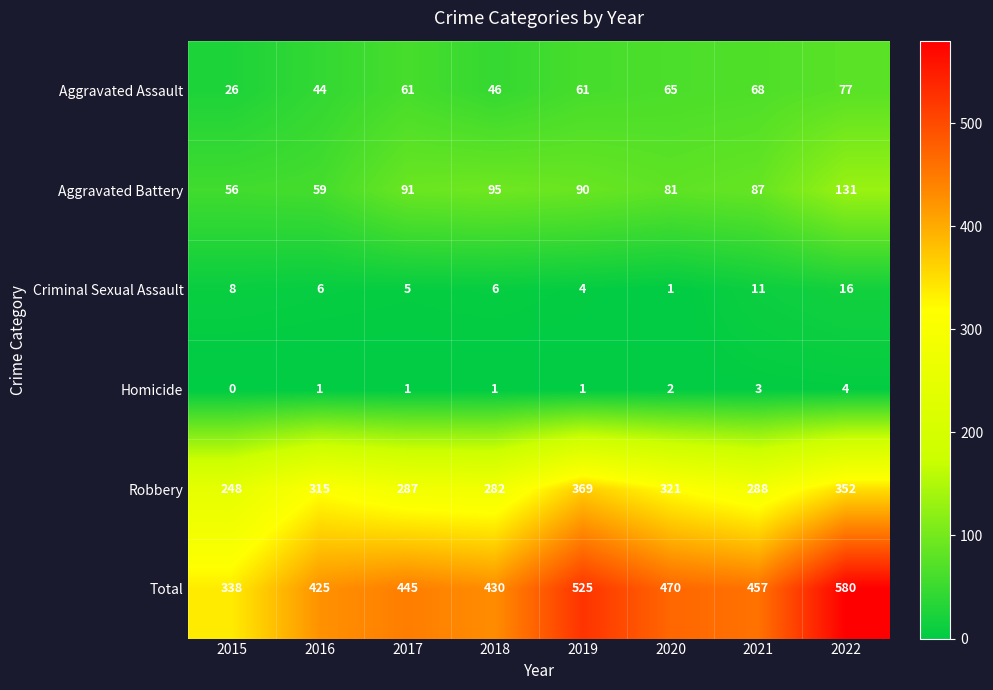

Which series changed the most between 2018 and 2022?

Total